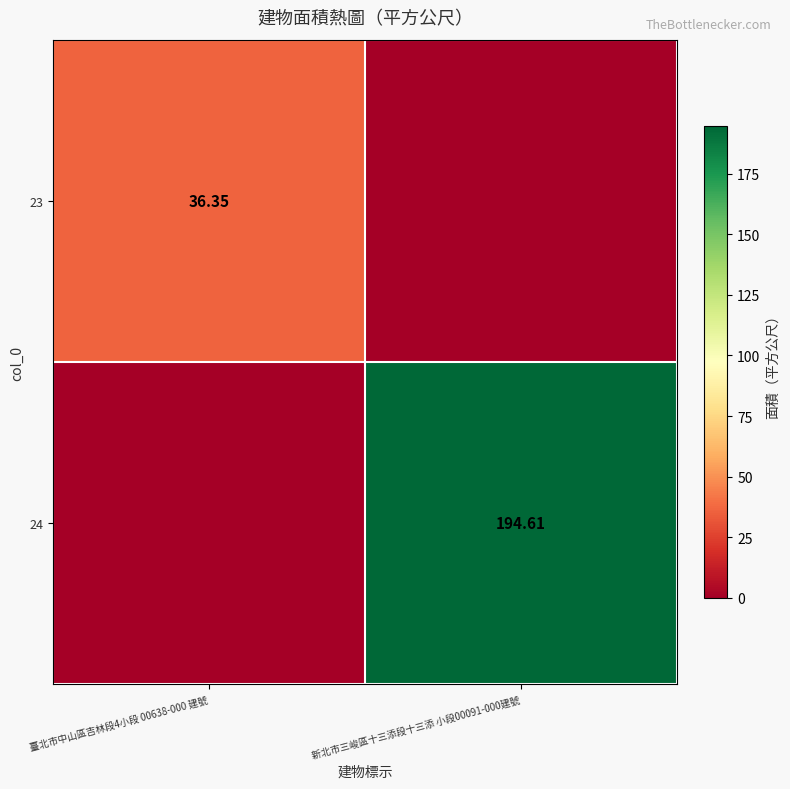

Count the number of data series in this chart.

2